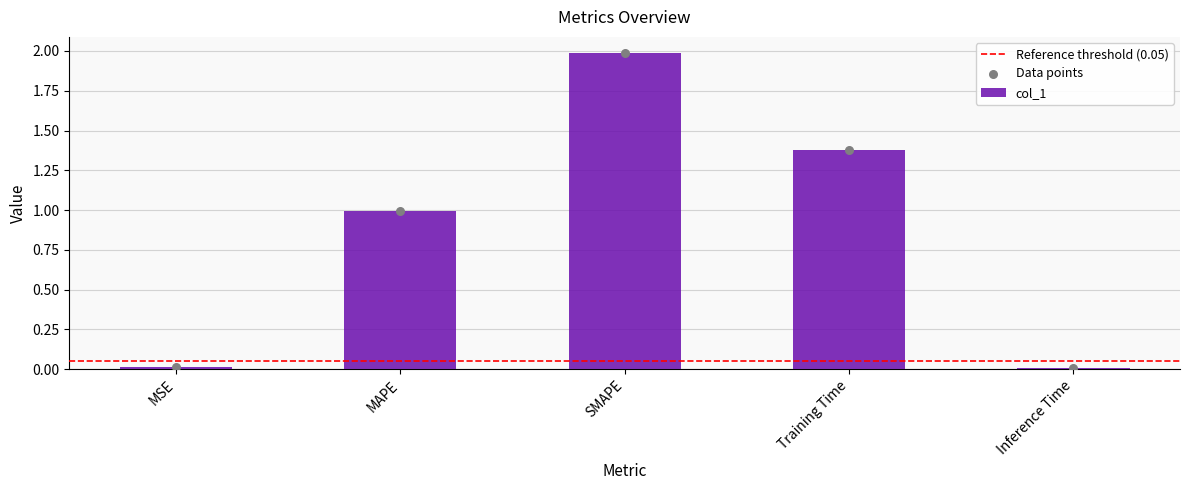

Between Inference Time and MAPE, which is larger?

MAPE